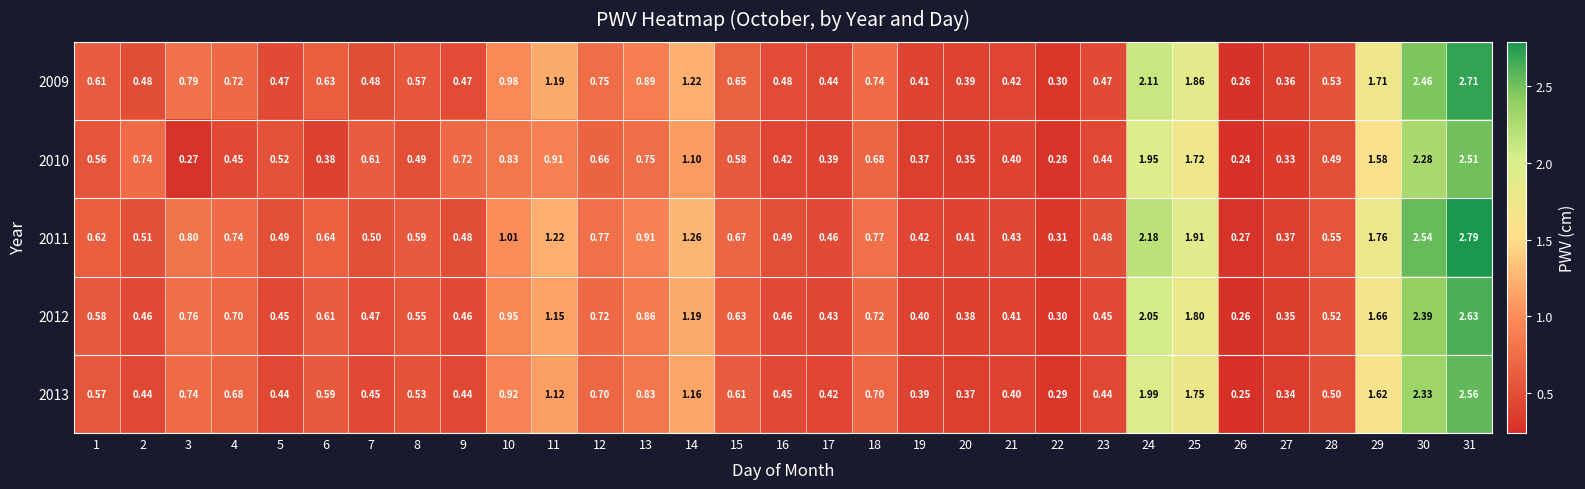

Is the value of 2013 at 14 greater than the value of 2009 at 19?

Yes